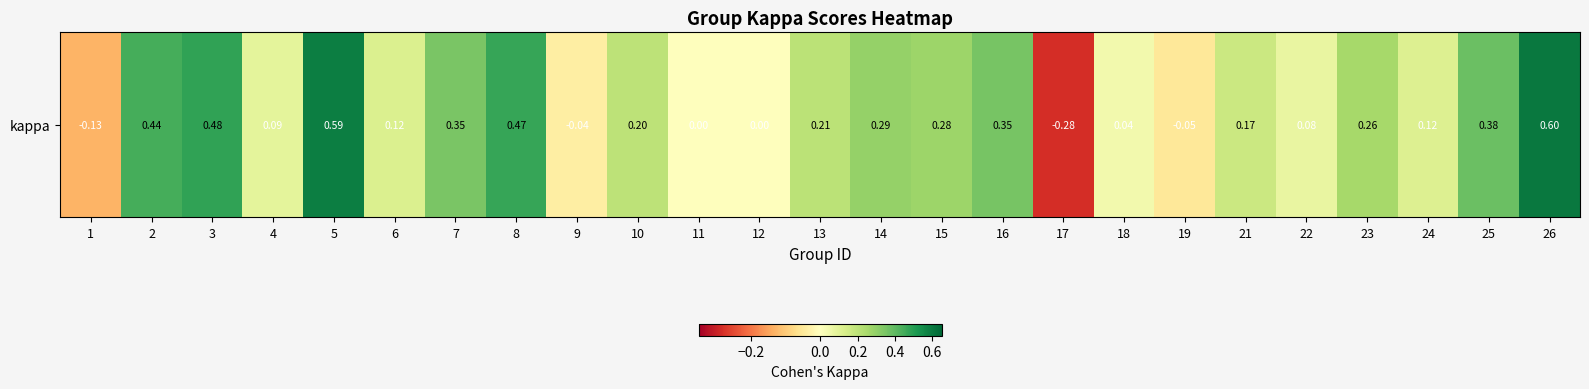

The value at 9 is -0.1. True or false?

False